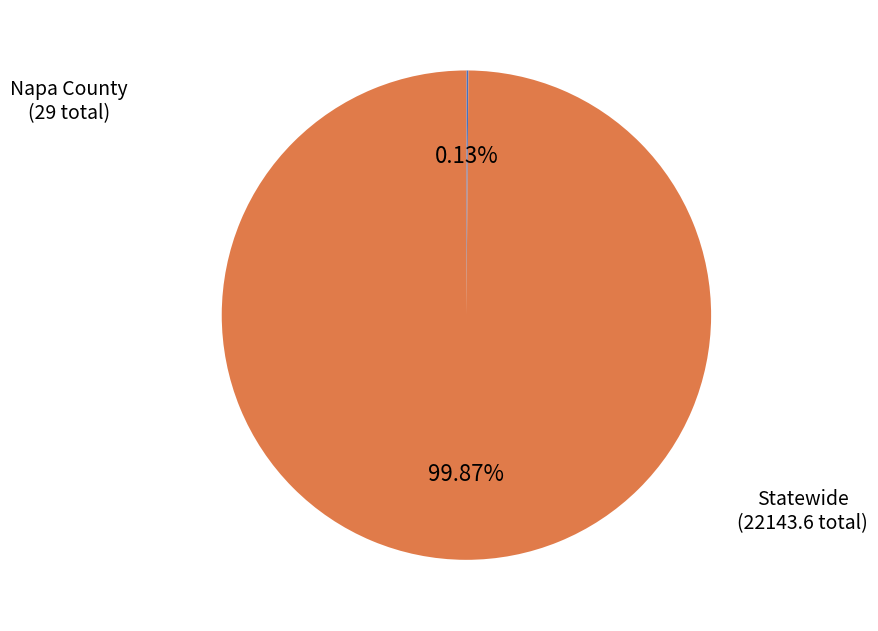

Does any single category account for the majority?

Yes